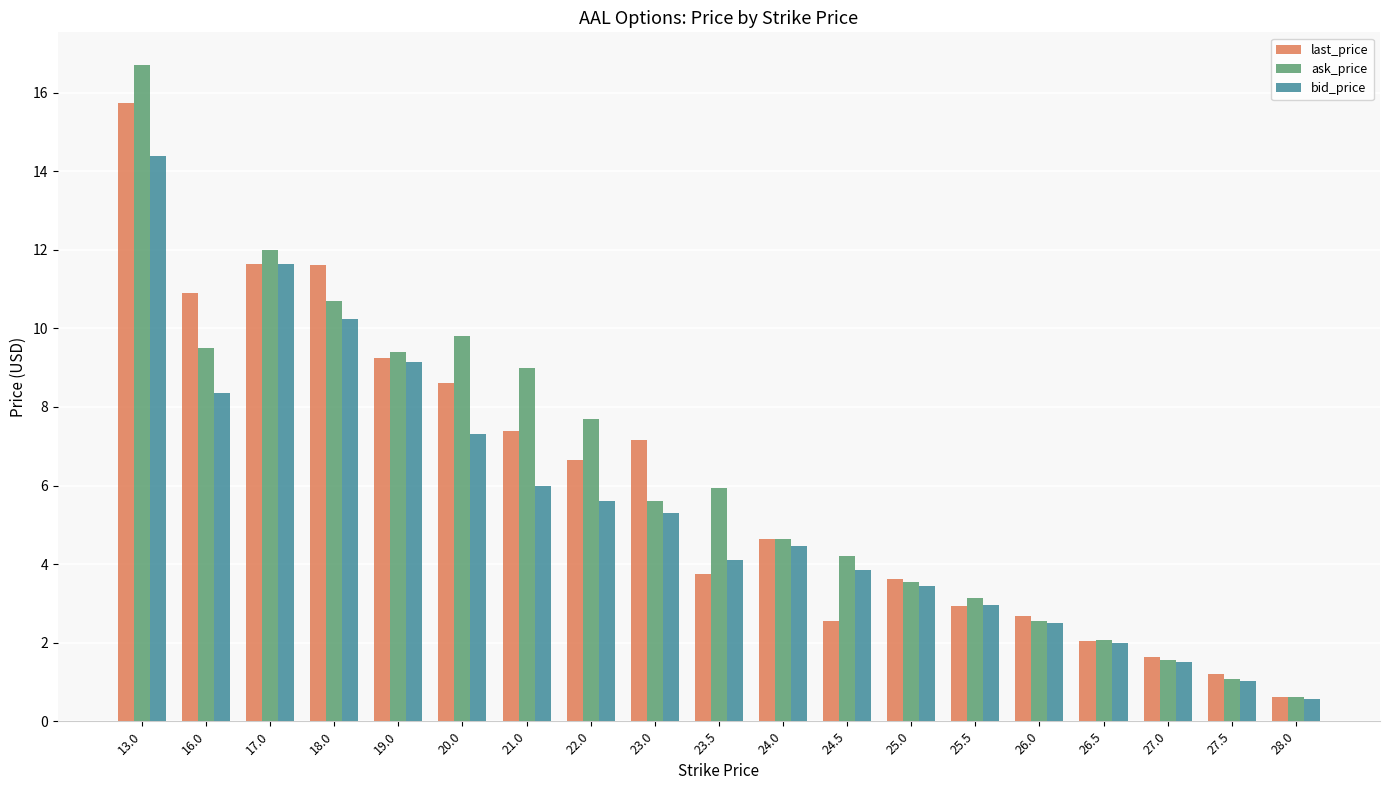

What is the label of the 14th bar from the left?

25.5